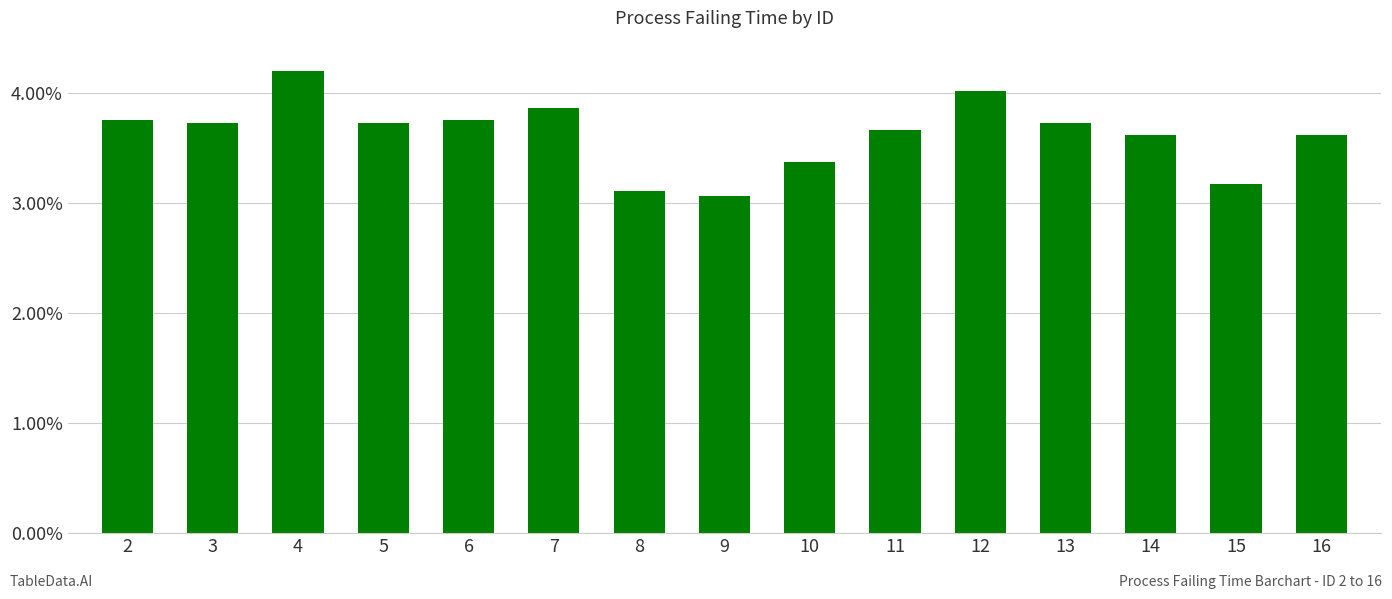

What is the maximum value shown in the chart?

4.2